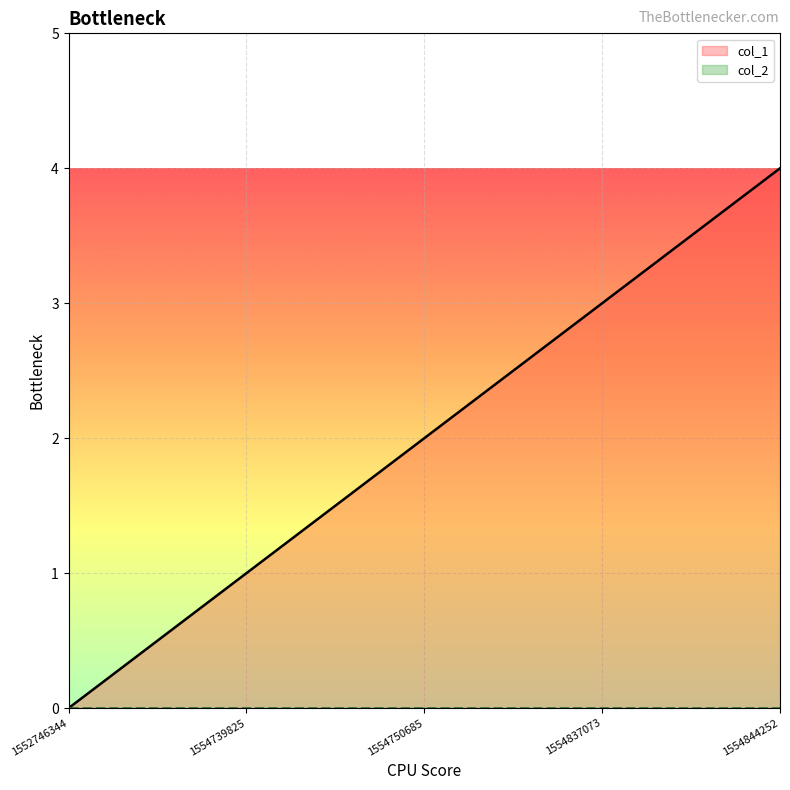

How many values are above zero?

4